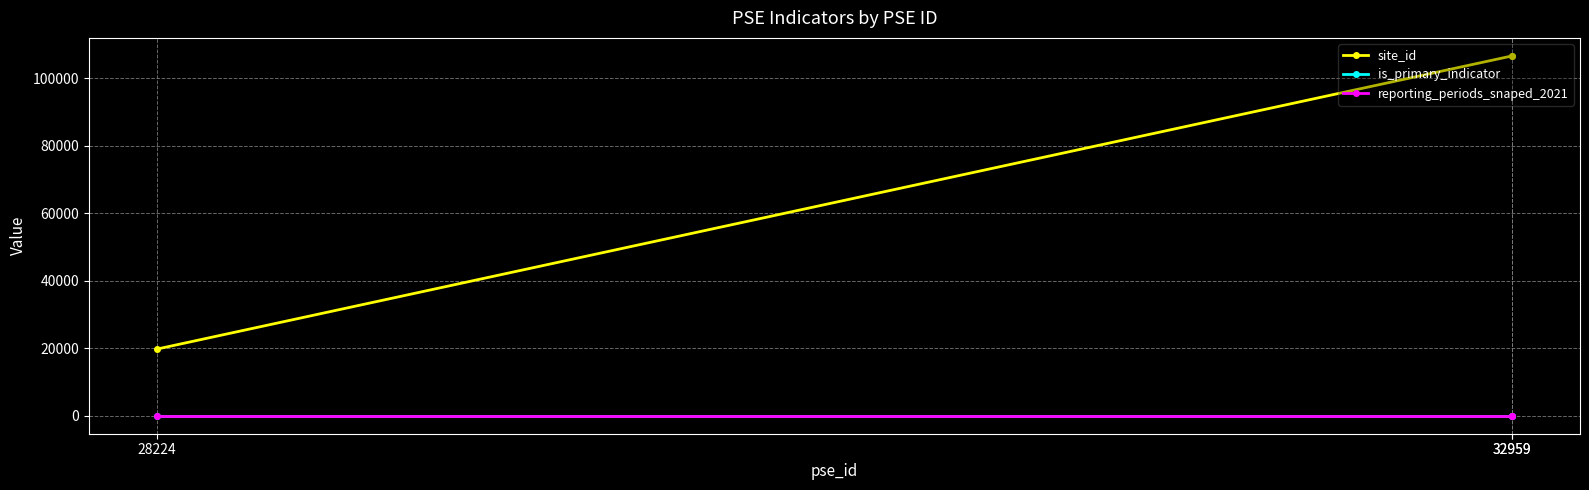

What is the minimum value for reporting_periods_snaped_2021?

1